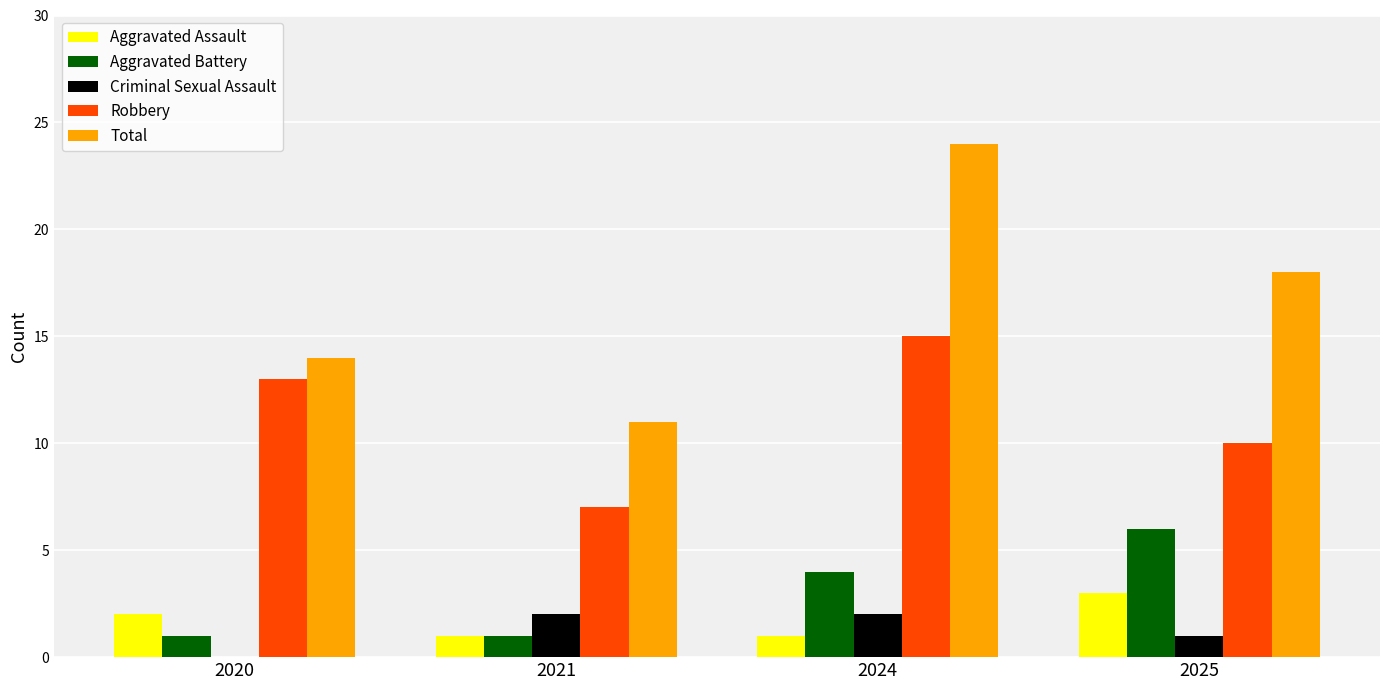

Where is Aggravated Assault nearest to the value 2?

2020